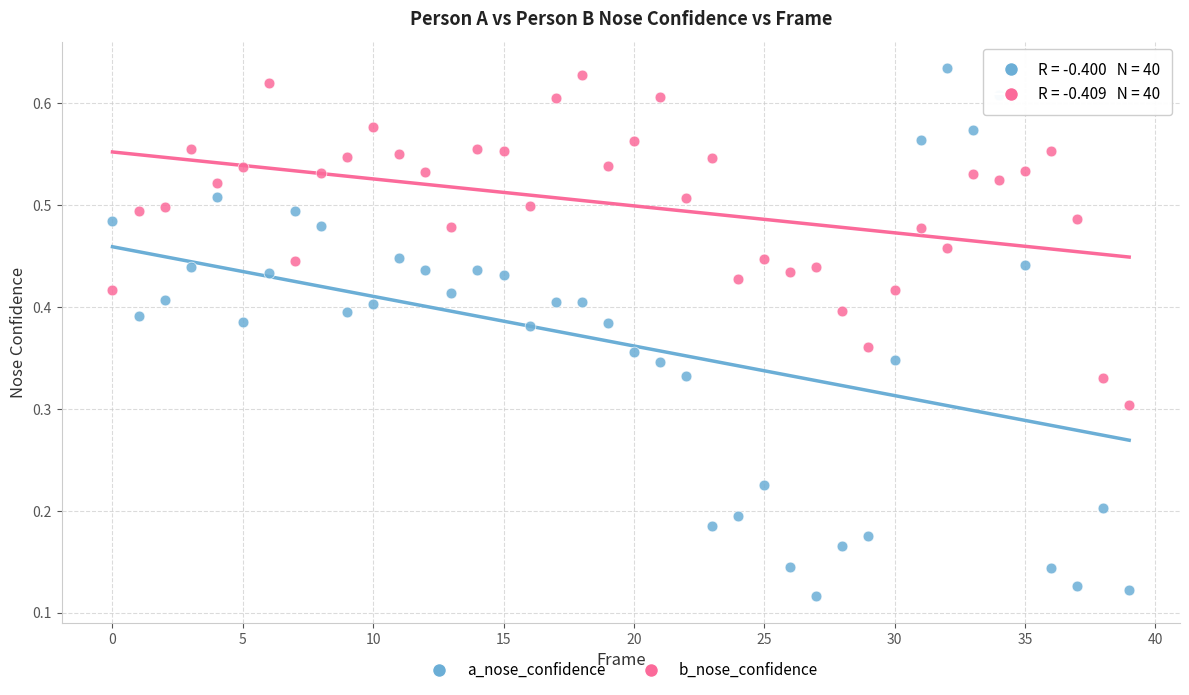

Which series has the largest Y range (max minus min)?

a_nose_confidence